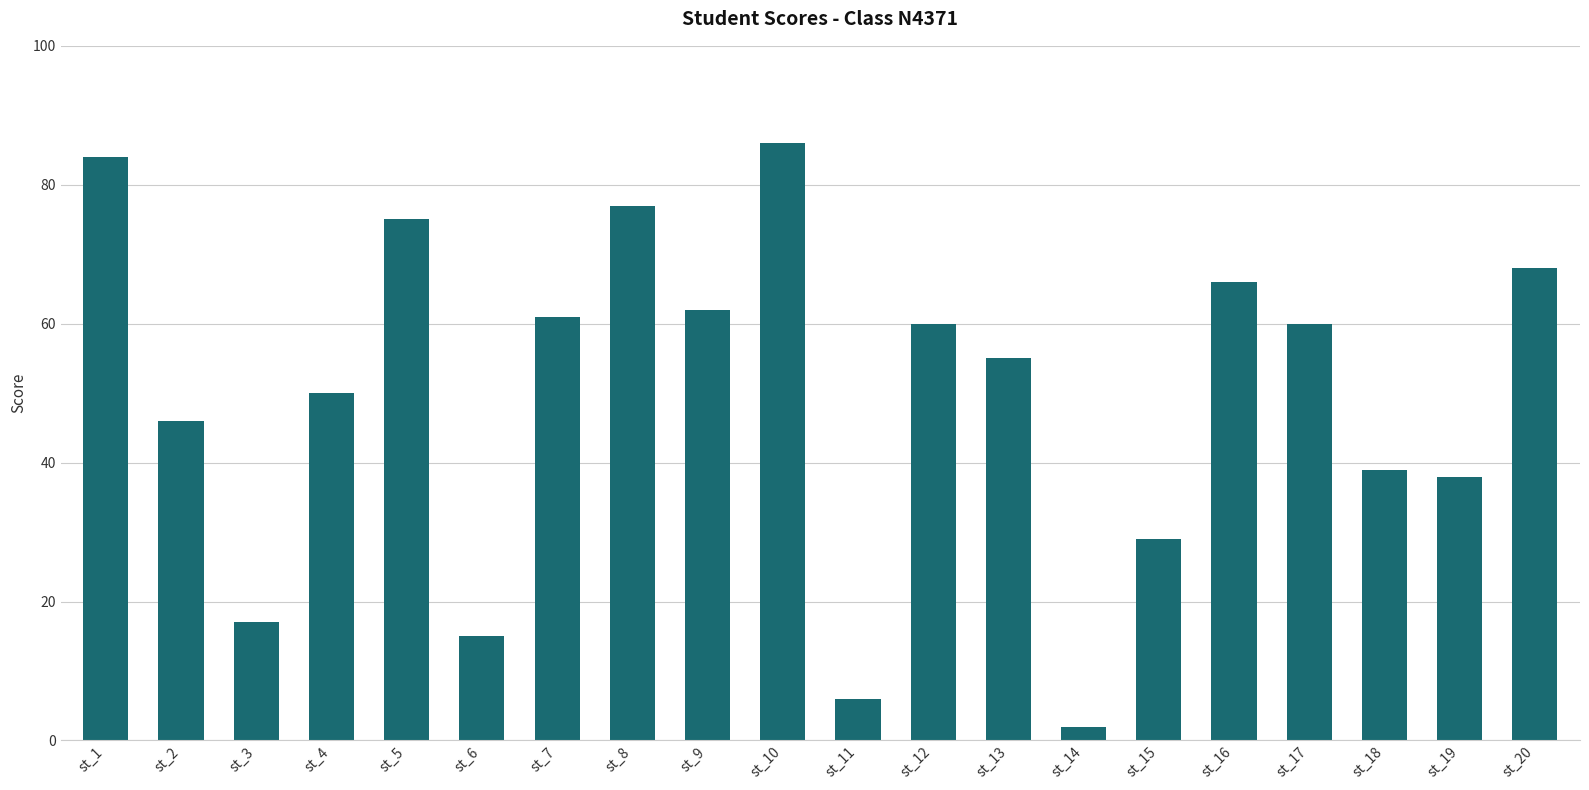

The value at st_16 is 104. True or false?

False